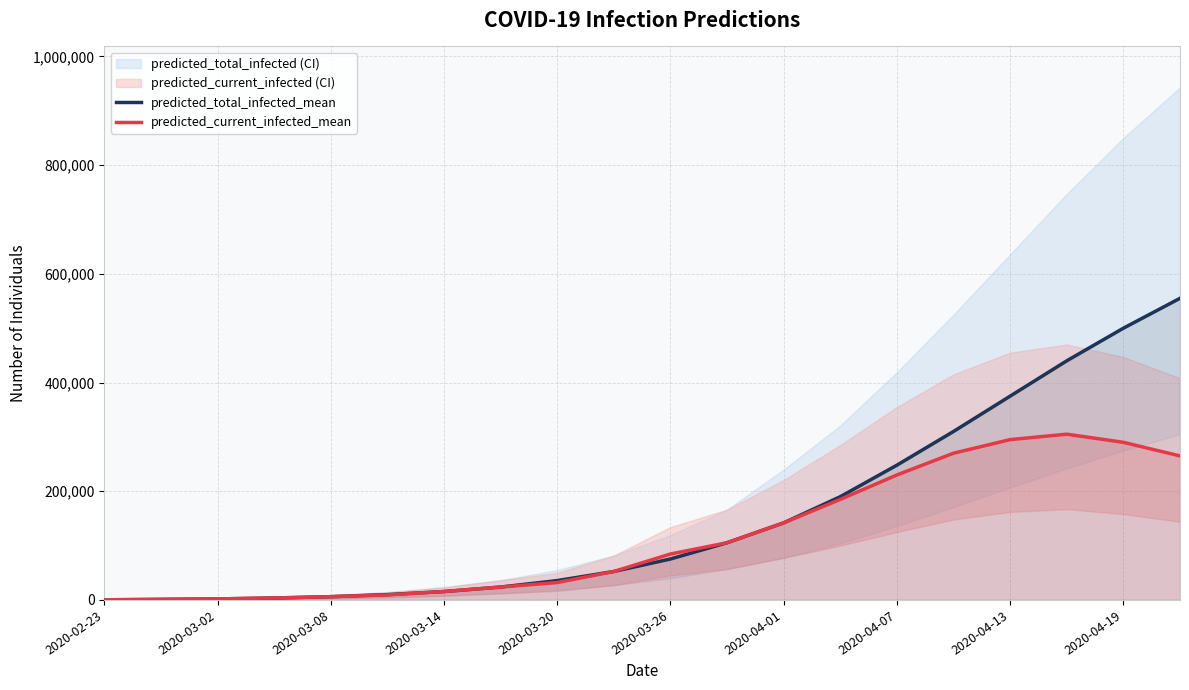

The value of predicted_current_infected_mean at 2020-04-19 is 290000. True or false?

True